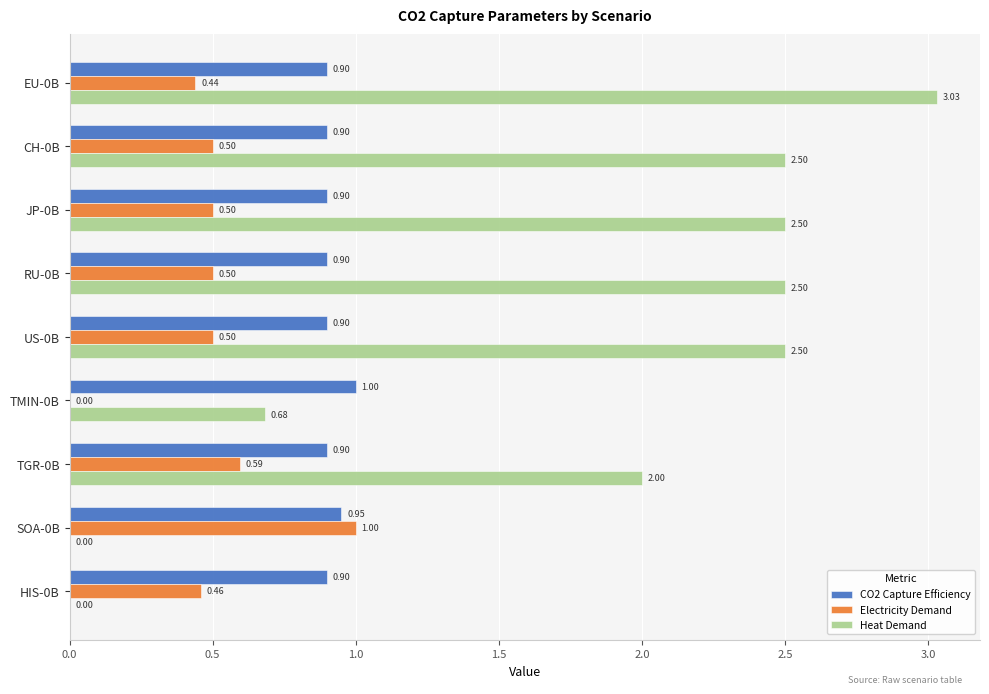

Between JP-0B and HIS-0B, which series saw the biggest shift?

Heat Demand